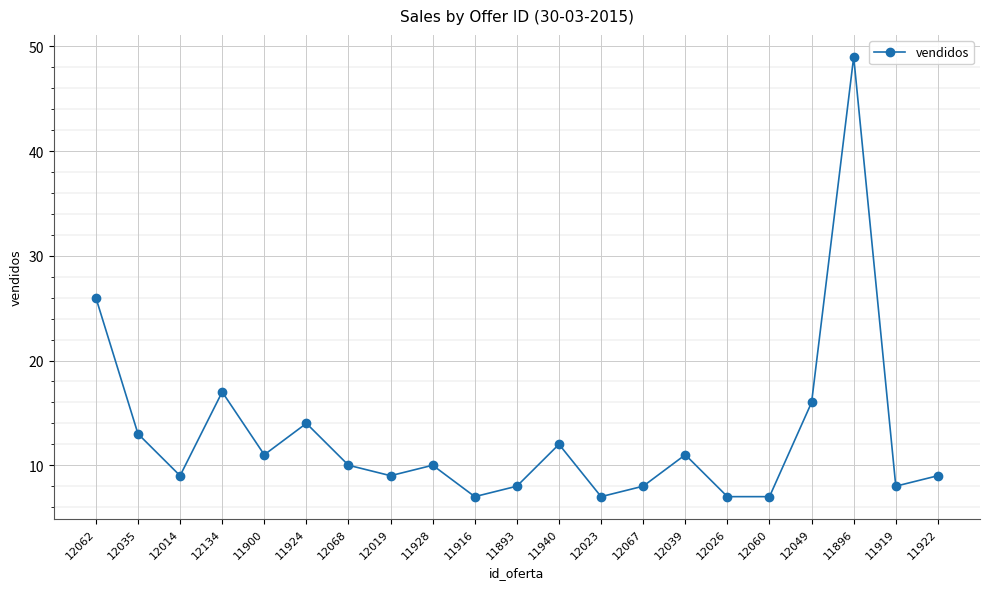

What is the difference between the maximum and minimum values?

42